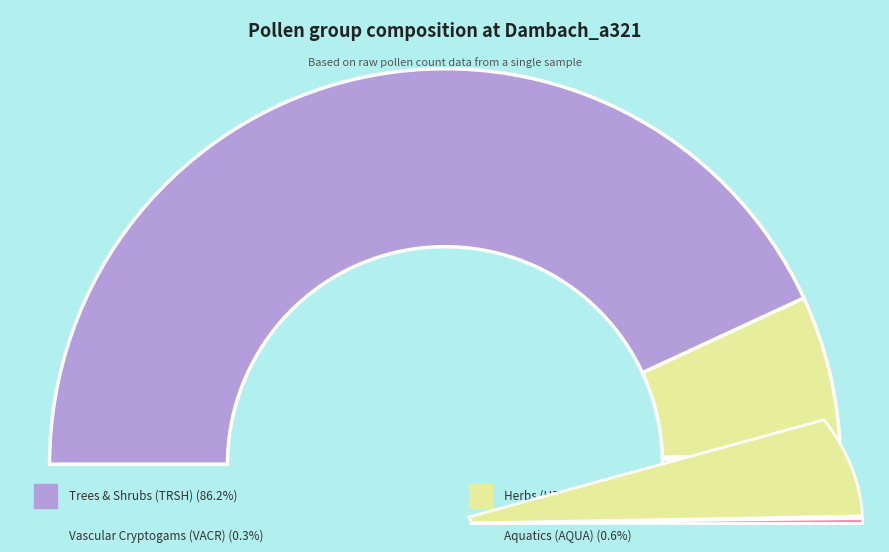

What is the majority slice?

TRSH